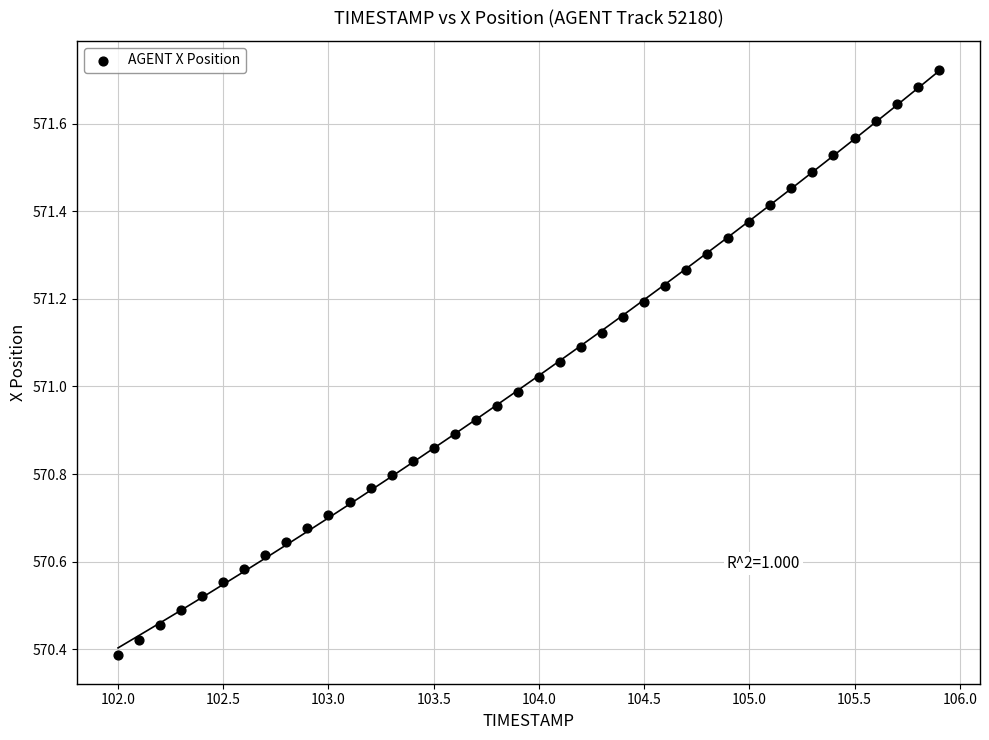

What is the range of Y values (max minus min)?

1.3